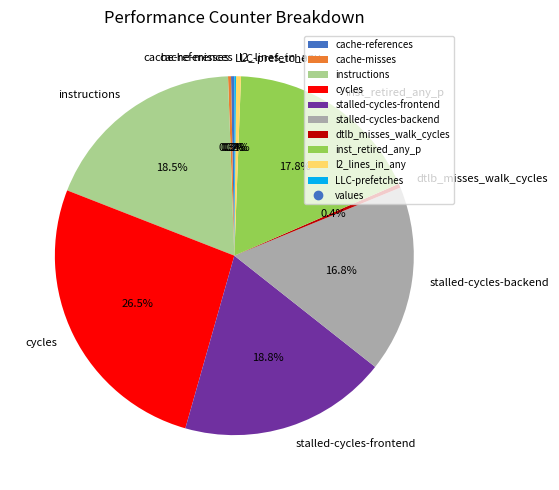

Combined, what portion of the pie is cache-references and l2_lines_in_any?

0.7%